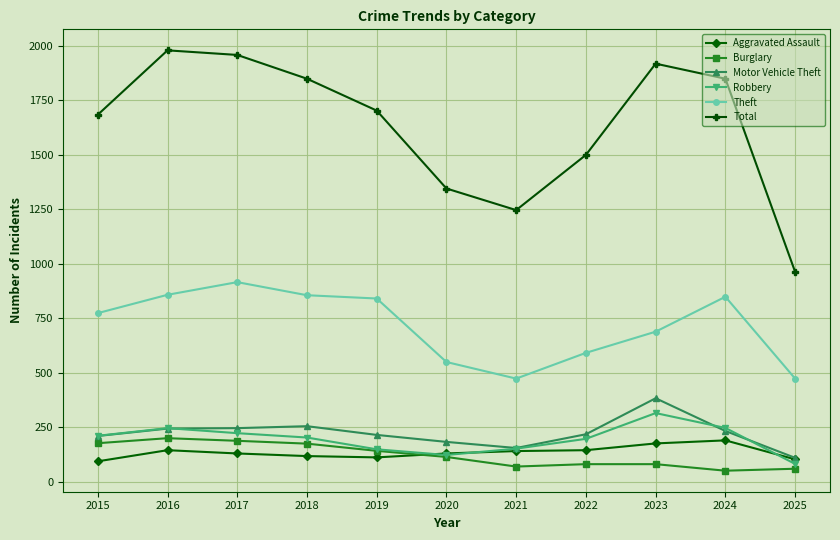

True or false: Burglary has more than 0 points higher than both neighbors.

True